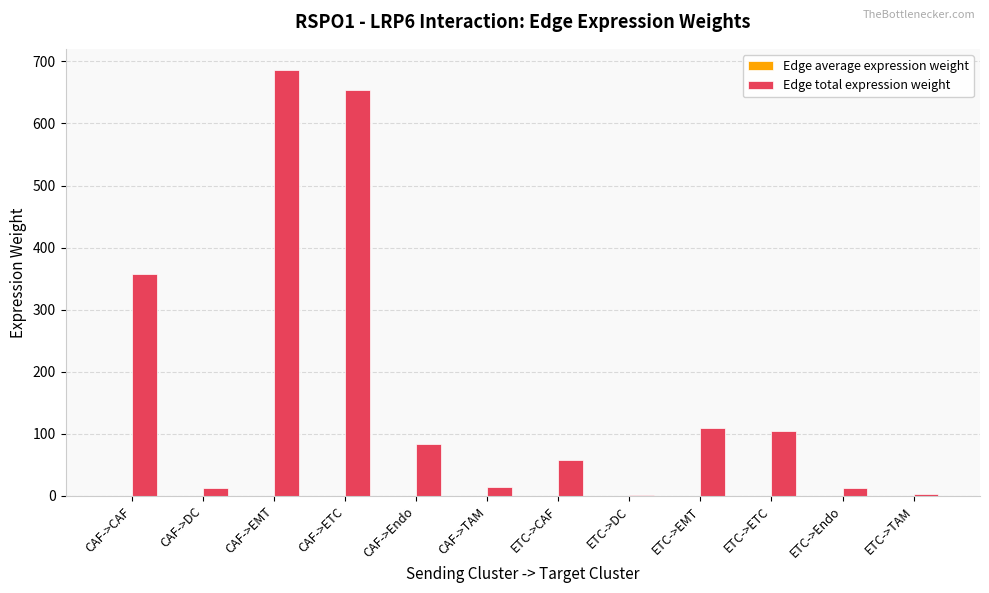

Does the chart contain stacked bars?

No